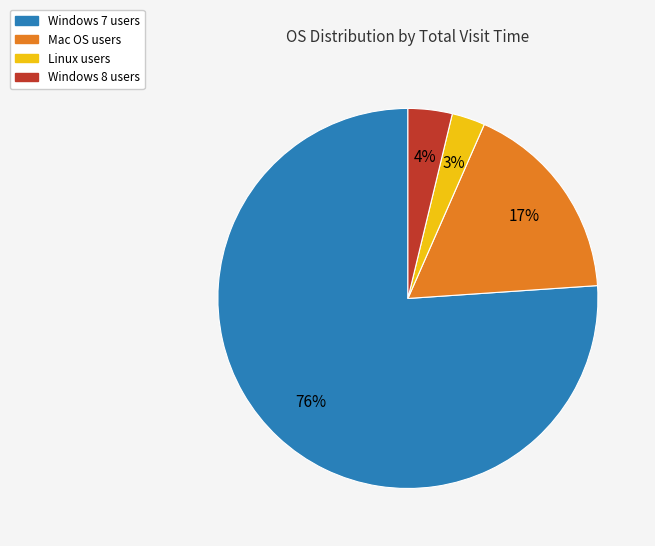

Is there any slice that represents more than half of the pie?

Yes